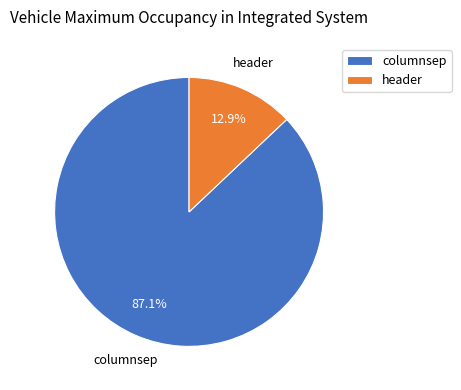

How many segments does this pie chart have?

2